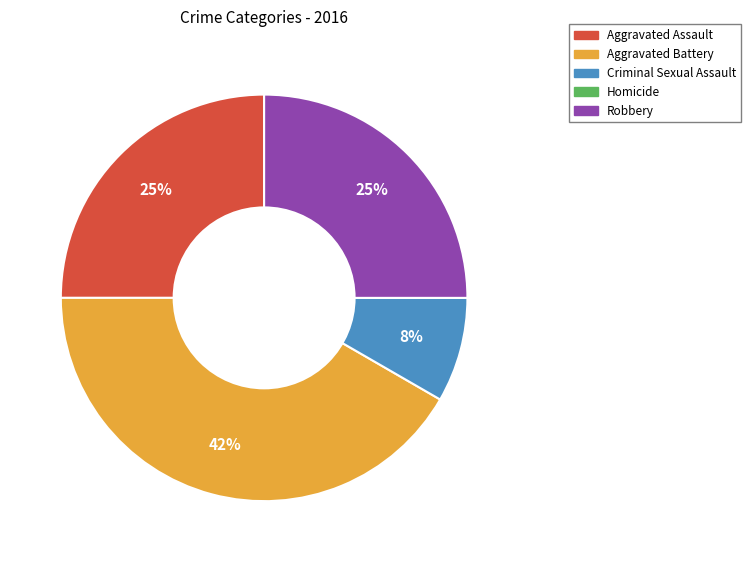

What percentage is the Aggravated Assault slice, to the nearest percent?

25%